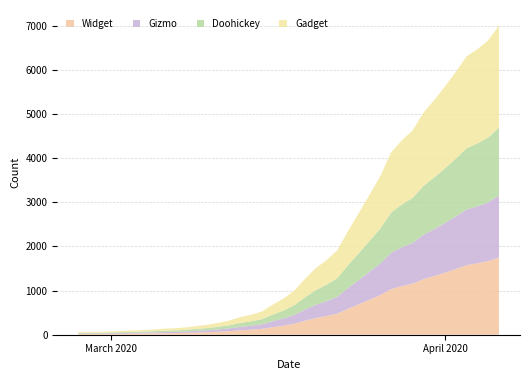

Reading left to right, what are all the values shown in this chart?

64	68	69	76	87	95	108	119	138	146	166	197	227	269	320	397	452	523	677	816	993	1261	1505	1686	1909	2345	2754	3168	3592	4129	4403	4628	5028	5317	5622	5952	6301	6466	6664	7003